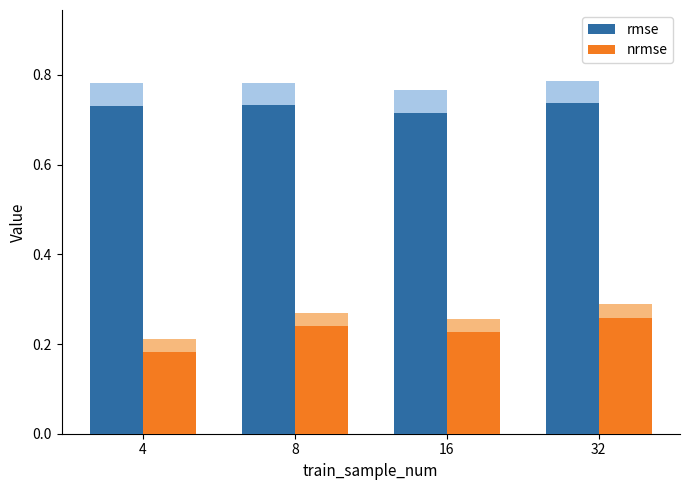

What is the value of the nrmse bar at the 4th from the left?

0.3